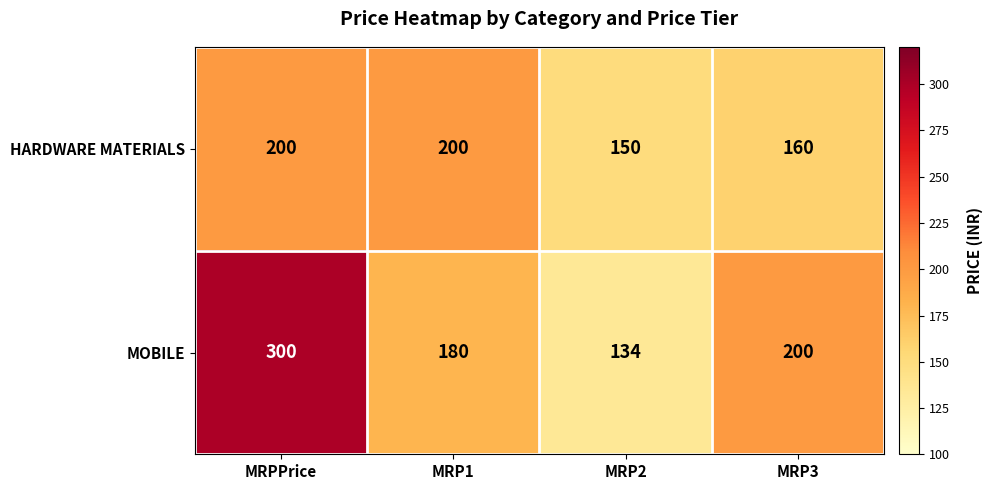

Count the HARDWARE MATERIALS values in the range 160 to 200.

3